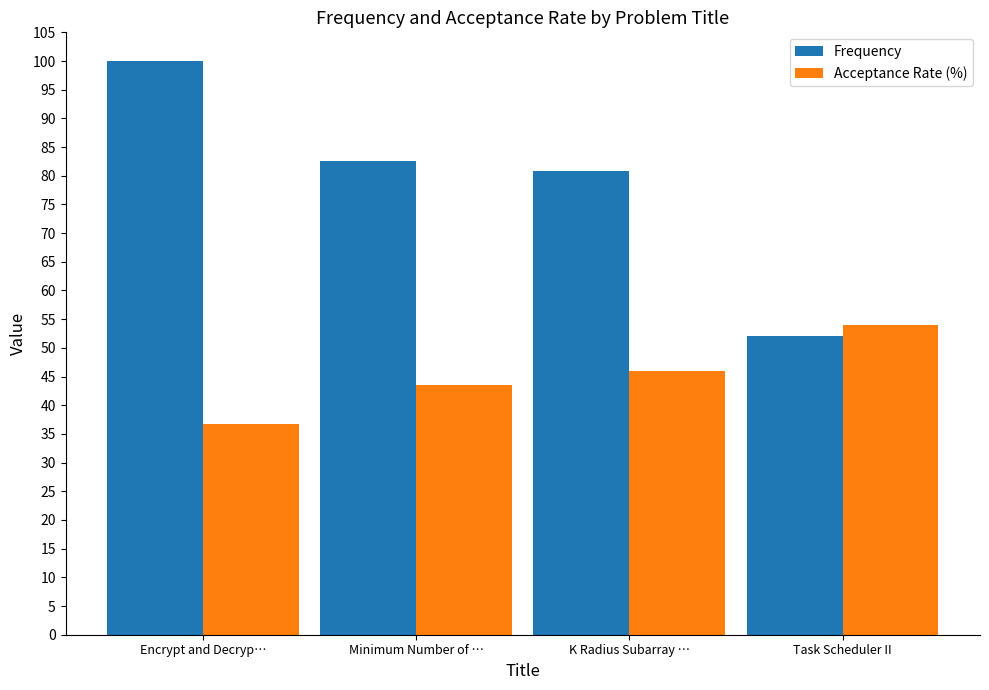

How many values in the Frequency series exceed 82?

2